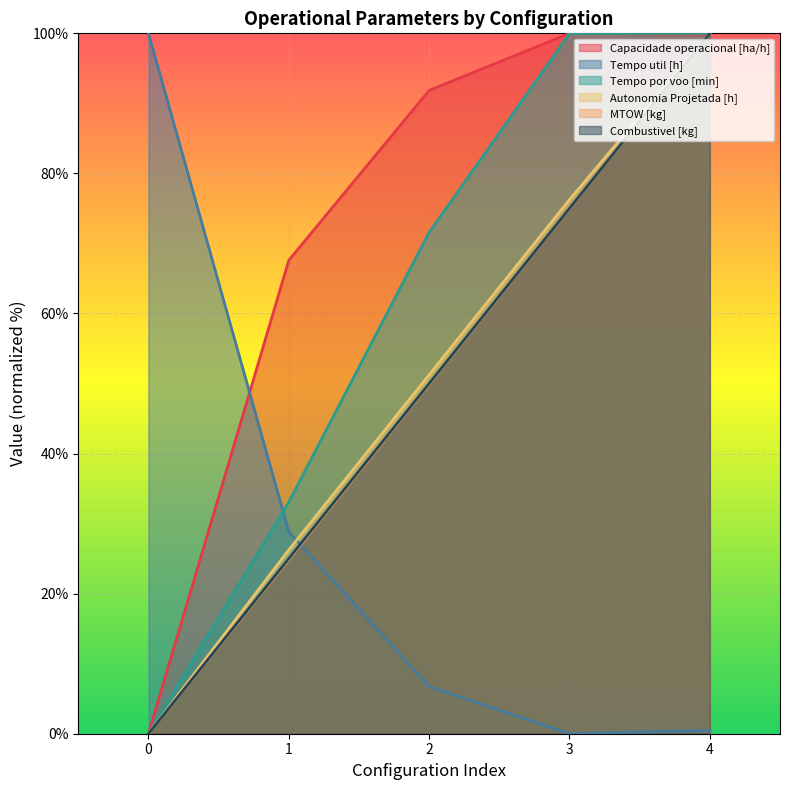

List the labels in order of Combustivel [kg] value, largest first.

4, 3, 2, 1, 0